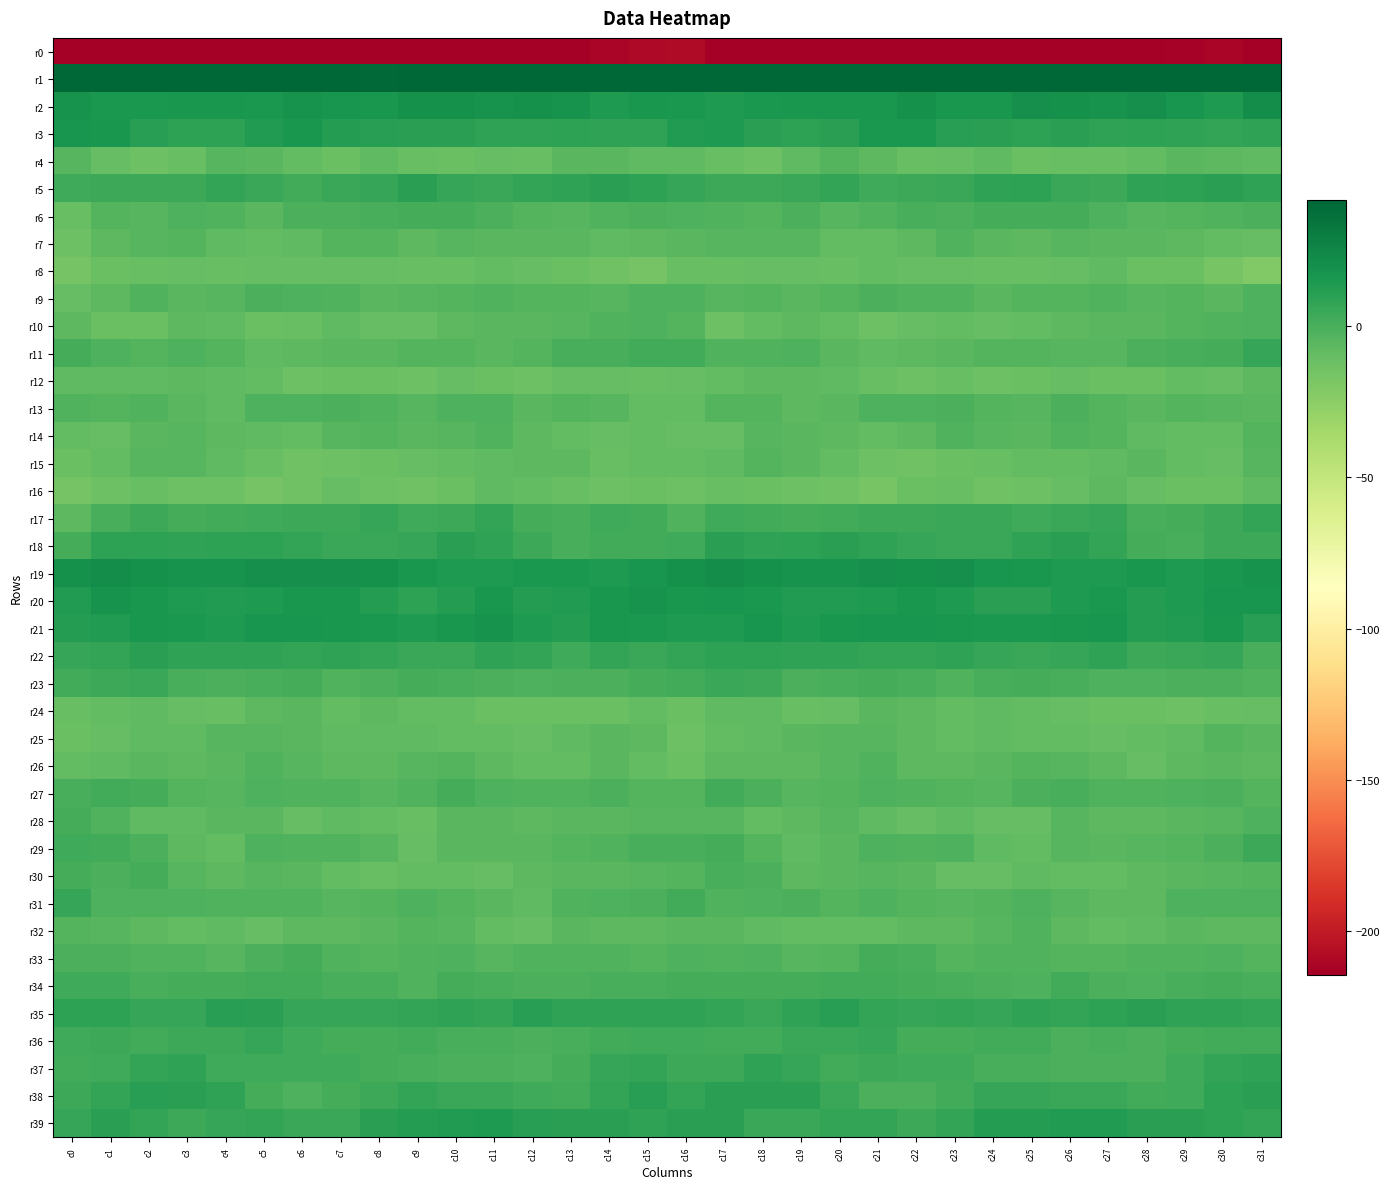

Reading left to right, list all the values displayed in this chart.

r0: c0=-242.4	c1=-215.1	c2=-216.2	c3=-219.1	c4=-216.3	c5=-216.7	c6=-220.8	c7=-221.6	c8=-218.2	c9=-217.5	c10=-217.0	c11=-218.6	c12=-219.8	c13=-215.7	c14=-211.5	c15=-209.0	c16=-208.3	c17=-214.4	c18=-217.4	c19=-218.6	c20=-215.2	c21=-218.4	c22=-221.6	c23=-220.4	c24=-217.7	c25=-217.3	c26=-217.1	c27=-219.8	c28=-218.9	c29=-213.3	c30=-211.4	c31=-226.5
r1: c0=44.2	c1=42.1	c2=45.4	c3=43.5	c4=42.0	c5=44.3	c6=43.8	c7=43.7	c8=40.8	c9=44.2	c10=42.5	c11=41.4	c12=43.5	c13=42.1	c14=41.4	c15=47.3	c16=43.9	c17=43.4	c18=45.5	c19=42.2	c20=43.2	c21=43.8	c22=44.6	c23=41.8	c24=41.9	c25=44.2	c26=41.8	c27=42.0	c28=43.1	c29=41.5	c30=43.5	c31=53.1
r2: c0=17.9	c1=14.8	c2=14.9	c3=16.1	c4=16.6	c5=15.4	c6=18.8	c7=17.6	c8=15.9	c9=19.1	c10=19.6	c11=17.9	c12=19.8	c13=18.5	c14=14.6	c15=16.0	c16=15.2	c17=14.1	c18=15.5	c19=16.7	c20=16.0	c21=16.1	c22=19.3	c23=16.2	c24=16.5	c25=20.2	c26=18.9	c27=18.3	c28=20.0	c29=16.9	c30=14.8	c31=21.3
r3: c0=17.7	c1=16.3	c2=11.4	c3=9.8	c4=9.3	c5=13.2	c6=16.6	c7=12.2	c8=11.2	c9=10.0	c10=9.9	c11=8.7	c12=8.6	c13=9.0	c14=8.0	c15=8.1	c16=13.7	c17=14.0	c18=10.6	c19=9.5	c20=10.2	c21=15.2	c22=15.1	c23=11.4	c24=10.8	c25=9.6	c26=10.0	c27=8.2	c28=9.2	c29=8.6	c30=7.6	c31=8.4
r4: c0=-4.3	c1=-9.3	c2=-12.5	c3=-10.3	c4=-4.3	c5=-5.3	c6=-8.9	c7=-11.6	c8=-7.8	c9=-10.4	c10=-11.3	c11=-10.2	c12=-10.3	c13=-6.2	c14=-5.5	c15=-8.1	c16=-7.4	c17=-10.9	c18=-12.5	c19=-7.7	c20=-3.6	c21=-6.9	c22=-10.6	c23=-10.1	c24=-7.7	c25=-11.9	c26=-10.4	c27=-10.9	c28=-8.9	c29=-5.3	c30=-6.6	c31=-7.4
r5: c0=2.9	c1=4.2	c2=3.9	c3=4.4	c4=7.1	c5=5.2	c6=2.7	c7=5.7	c8=6.5	c9=10.0	c10=6.5	c11=4.9	c12=6.8	c13=8.6	c14=10.5	c15=8.9	c16=6.5	c17=4.3	c18=4.4	c19=5.3	c20=7.2	c21=3.5	c22=3.8	c23=5.6	c24=8.6	c25=9.1	c26=5.7	c27=4.7	c28=8.0	c29=9.0	c30=10.5	c31=8.0
r6: c0=-11.0	c1=-4.2	c2=-4.4	c3=-2.0	c4=-3.2	c5=-5.3	c6=-0.6	c7=-1.1	c8=0.1	c9=1.4	c10=1.1	c11=-0.8	c12=-3.7	c13=-4.5	c14=-3.1	c15=-0.9	c16=-1.6	c17=-3.0	c18=-4.2	c19=-1.1	c20=-5.2	c21=-3.2	c22=-0.2	c23=-1.2	c24=0.9	c25=1.4	c26=0.9	c27=-2.1	c28=-4.4	c29=-4.1	c30=-2.8	c31=-0.3
r7: c0=-12.9	c1=-6.8	c2=-5.1	c3=-4.1	c4=-7.5	c5=-8.7	c6=-8.0	c7=-4.1	c8=-3.7	c9=-7.0	c10=-5.2	c11=-5.5	c12=-6.1	c13=-5.5	c14=-8.0	c15=-6.7	c16=-6.1	c17=-4.9	c18=-4.8	c19=-4.8	c20=-8.5	c21=-8.5	c22=-6.7	c23=-3.1	c24=-5.3	c25=-6.7	c26=-4.7	c27=-6.2	c28=-5.5	c29=-6.6	c30=-8.6	c31=-10.1
r8: c0=-15.4	c1=-12.1	c2=-10.8	c3=-9.4	c4=-10.9	c5=-9.4	c6=-9.9	c7=-9.7	c8=-9.7	c9=-11.2	c10=-11.0	c11=-8.3	c12=-9.9	c13=-12.0	c14=-14.1	c15=-15.5	c16=-11.0	c17=-10.8	c18=-10.1	c19=-9.9	c20=-10.4	c21=-9.2	c22=-10.2	c23=-9.3	c24=-10.6	c25=-11.0	c26=-10.1	c27=-8.1	c28=-11.4	c29=-12.1	c30=-16.4	c31=-20.3
r9: c0=-9.4	c1=-6.5	c2=-3.2	c3=-5.8	c4=-4.9	c5=-1.0	c6=-2.0	c7=-2.7	c8=-5.2	c9=-4.9	c10=-3.2	c11=-2.7	c12=-4.2	c13=-3.4	c14=-5.1	c15=-1.4	c16=-1.4	c17=-4.6	c18=-3.7	c19=-6.2	c20=-3.2	c21=-0.7	c22=-2.7	c23=-3.2	c24=-6.1	c25=-3.6	c26=-3.3	c27=-3.0	c28=-4.3	c29=-3.4	c30=-5.6	c31=-2.0
r10: c0=-7.0	c1=-12.0	c2=-11.7	c3=-6.8	c4=-7.4	c5=-11.8	c6=-11.1	c7=-8.2	c8=-9.9	c9=-9.9	c10=-6.9	c11=-6.0	c12=-6.1	c13=-5.1	c14=-2.7	c15=-2.2	c16=-3.6	c17=-13.2	c18=-9.2	c19=-6.3	c20=-9.2	c21=-12.5	c22=-9.7	c23=-8.7	c24=-10.1	c25=-8.9	c26=-6.7	c27=-6.0	c28=-6.0	c29=-4.0	c30=-2.6	c31=-1.9
r11: c0=1.1	c1=-1.7	c2=-3.6	c3=-1.6	c4=-3.3	c5=-7.9	c6=-7.2	c7=-5.8	c8=-5.3	c9=-3.4	c10=-3.7	c11=-5.3	c12=-3.5	c13=0.4	c14=0.3	c15=2.7	c16=2.7	c17=-2.9	c18=-2.8	c19=-1.4	c20=-5.5	c21=-8.2	c22=-6.7	c23=-5.6	c24=-4.2	c25=-3.3	c26=-4.9	c27=-5.1	c28=-1.2	c29=0.3	c30=1.1	c31=5.9
r12: c0=-7.7	c1=-8.2	c2=-8.1	c3=-6.4	c4=-8.0	c5=-8.7	c6=-12.4	c7=-11.6	c8=-11.7	c9=-12.7	c10=-9.9	c11=-11.3	c12=-12.4	c13=-9.6	c14=-10.1	c15=-10.9	c16=-10.1	c17=-8.9	c18=-7.1	c19=-7.2	c20=-7.8	c21=-10.4	c22=-12.8	c23=-11.0	c24=-12.4	c25=-11.7	c26=-9.9	c27=-11.8	c28=-11.7	c29=-9.1	c30=-10.2	c31=-7.1
r13: c0=-3.1	c1=-3.7	c2=-3.0	c3=-5.7	c4=-7.6	c5=-1.9	c6=-1.8	c7=-1.0	c8=-2.8	c9=-4.9	c10=-2.0	c11=-1.9	c12=-5.5	c13=-3.7	c14=-5.0	c15=-8.4	c16=-8.6	c17=-3.8	c18=-3.4	c19=-7.2	c20=-5.6	c21=-1.5	c22=-1.7	c23=-1.0	c24=-4.2	c25=-4.4	c26=-0.9	c27=-3.3	c28=-5.6	c29=-3.8	c30=-5.1	c31=-6.0
r14: c0=-8.9	c1=-10.1	c2=-6.0	c3=-4.5	c4=-6.9	c5=-7.6	c6=-8.3	c7=-4.4	c8=-3.7	c9=-5.6	c10=-4.6	c11=-2.4	c12=-6.5	c13=-8.3	c14=-9.5	c15=-8.4	c16=-10.0	c17=-9.4	c18=-4.4	c19=-5.5	c20=-7.2	c21=-8.3	c22=-7.1	c23=-3.0	c24=-4.5	c25=-6.0	c26=-3.2	c27=-3.4	c28=-7.8	c29=-9.0	c30=-8.3	c31=-3.9
r15: c0=-12.1	c1=-9.0	c2=-4.7	c3=-4.4	c4=-8.1	c5=-10.9	c6=-13.8	c7=-12.6	c8=-11.9	c9=-9.6	c10=-8.5	c11=-7.9	c12=-6.7	c13=-7.0	c14=-10.4	c15=-8.9	c16=-8.8	c17=-7.4	c18=-3.5	c19=-5.9	c20=-9.1	c21=-12.6	c22=-13.3	c23=-12.1	c24=-11.0	c25=-8.9	c26=-8.3	c27=-7.9	c28=-6.1	c29=-8.4	c30=-9.6	c31=-4.9
r16: c0=-15.4	c1=-12.5	c2=-10.5	c3=-12.4	c4=-12.7	c5=-16.2	c6=-13.9	c7=-10.1	c8=-13.2	c9=-13.3	c10=-11.3	c11=-7.3	c12=-8.8	c13=-11.1	c14=-13.1	c15=-11.4	c16=-12.5	c17=-10.9	c18=-11.4	c19=-12.3	c20=-13.9	c21=-16.4	c22=-11.8	c23=-11.1	c24=-13.8	c25=-12.5	c26=-9.9	c27=-7.2	c28=-10.0	c29=-11.9	c30=-12.0	c31=-8.1
r17: c0=-7.1	c1=0.3	c2=4.0	c3=1.1	c4=1.8	c5=2.9	c6=4.1	c7=4.3	c8=6.0	c9=3.0	c10=4.5	c11=7.0	c12=1.7	c13=0.5	c14=2.9	c15=2.5	c16=-2.3	c17=3.2	c18=2.7	c19=1.4	c20=1.8	c21=3.9	c22=4.2	c23=4.9	c24=5.4	c25=2.9	c26=5.8	c27=6.0	c28=-0.1	c29=1.7	c30=4.3	c31=7.7
r18: c0=1.6	c1=9.6	c2=9.7	c3=8.7	c4=9.7	c5=9.2	c6=7.8	c7=5.2	c8=4.9	c9=6.6	c10=9.9	c11=8.5	c12=3.8	c13=-0.1	c14=2.3	c15=2.3	c16=3.0	c17=10.8	c18=8.6	c19=9.3	c20=9.8	c21=8.7	c22=6.7	c23=4.9	c24=5.1	c25=8.3	c26=9.9	c27=7.5	c28=1.6	c29=0.3	c30=4.0	c31=4.8
r19: c0=19.2	c1=21.6	c2=19.8	c3=18.7	c4=18.0	c5=20.1	c6=19.9	c7=19.9	c8=18.9	c9=16.7	c10=14.2	c11=14.1	c12=15.0	c13=15.2	c14=14.6	c15=17.6	c16=19.1	c17=20.9	c18=19.0	c19=18.5	c20=18.5	c21=20.8	c22=19.3	c23=20.2	c24=17.7	c25=15.8	c26=14.1	c27=14.3	c28=15.9	c29=14.1	c30=16.4	c31=17.9
r20: c0=13.4	c1=18.0	c2=16.2	c3=14.2	c4=13.3	c5=14.4	c6=16.1	c7=15.8	c8=12.1	c9=9.6	c10=12.0	c11=15.9	c12=12.6	c13=13.6	c14=16.4	c15=17.9	c16=16.4	c17=17.7	c18=15.0	c19=13.7	c20=13.8	c21=14.6	c22=16.7	c23=14.5	c24=10.6	c25=10.1	c26=13.9	c27=15.2	c28=12.5	c29=14.3	c30=17.8	c31=17.4
r21: c0=12.1	c1=13.6	c2=16.1	c3=15.7	c4=14.3	c5=17.1	c6=17.3	c7=16.5	c8=15.7	c9=14.6	c10=16.0	c11=18.0	c12=14.4	c13=11.9	c14=16.0	c15=15.5	c16=14.6	c17=13.8	c18=17.2	c19=14.1	c20=15.8	c21=17.4	c22=17.0	c23=16.5	c24=14.9	c25=15.1	c26=16.7	c27=17.4	c28=12.5	c29=13.4	c30=15.9	c31=11.6
r22: c0=6.4	c1=7.7	c2=10.4	c3=7.9	c4=8.7	c5=8.0	c6=6.8	c7=8.0	c8=7.1	c9=5.3	c10=5.8	c11=7.9	c12=6.8	c13=3.7	c14=6.9	c15=5.6	c16=7.7	c17=9.2	c18=9.4	c19=7.9	c20=8.8	c21=7.8	c22=7.0	c23=8.3	c24=5.9	c25=5.5	c26=6.3	c27=8.4	c28=4.6	c29=5.1	c30=5.9	c31=0.2
r23: c0=2.2	c1=3.9	c2=5.2	c3=0.7	c4=-0.3	c5=0.8	c6=1.0	c7=-2.6	c8=-0.9	c9=1.3	c10=0.2	c11=-1.1	c12=-2.1	c13=-0.9	c14=-0.7	c15=0.9	c16=2.4	c17=5.0	c18=3.8	c19=-0.4	c20=0.1	c21=1.0	c22=0.2	c23=-3.2	c24=0.1	c25=1.0	c26=0.0	c27=-1.9	c28=-1.6	c29=-0.8	c30=-1.1	c31=-2.7
r24: c0=-10.3	c1=-8.7	c2=-7.4	c3=-10.1	c4=-10.9	c5=-7.1	c6=-5.5	c7=-9.2	c8=-7.0	c9=-9.0	c10=-8.9	c11=-12.0	c12=-12.0	c13=-11.9	c14=-11.5	c15=-8.7	c16=-11.3	c17=-8.0	c18=-8.1	c19=-11.0	c20=-9.6	c21=-6.0	c22=-6.9	c23=-9.1	c24=-7.6	c25=-8.7	c26=-9.9	c27=-12.1	c28=-11.7	c29=-12.6	c30=-10.4	c31=-9.3
r25: c0=-11.5	c1=-9.5	c2=-7.9	c3=-7.5	c4=-4.5	c5=-4.8	c6=-5.7	c7=-8.0	c8=-7.5	c9=-7.8	c10=-8.7	c11=-9.1	c12=-9.9	c13=-7.8	c14=-5.9	c15=-6.5	c16=-13.2	c17=-8.9	c18=-8.1	c19=-6.2	c20=-4.4	c21=-5.2	c22=-6.4	c23=-8.4	c24=-7.3	c25=-8.3	c26=-8.7	c27=-9.5	c28=-9.0	c29=-7.8	c30=-4.2	c31=-5.6
r26: c0=-9.0	c1=-7.4	c2=-6.1	c3=-7.2	c4=-5.9	c5=-2.9	c6=-4.8	c7=-7.2	c8=-6.6	c9=-4.7	c10=-4.1	c11=-6.4	c12=-8.9	c13=-8.4	c14=-5.5	c15=-9.1	c16=-11.6	c17=-6.8	c18=-6.8	c19=-6.9	c20=-4.8	c21=-2.5	c22=-6.3	c23=-7.1	c24=-6.2	c25=-3.9	c26=-5.1	c27=-7.2	c28=-9.7	c29=-7.0	c30=-5.3	c31=-6.6
r27: c0=0.1	c1=2.2	c2=1.3	c3=-4.2	c4=-5.0	c5=-1.7	c6=-3.0	c7=-3.1	c8=-4.6	c9=-2.5	c10=1.2	c11=-1.8	c12=-2.5	c13=-2.7	c14=-1.1	c15=-3.8	c16=-3.6	c17=2.4	c18=-0.8	c19=-5.2	c20=-3.5	c21=-1.6	c22=-3.1	c23=-3.7	c24=-4.4	c25=-0.7	c26=0.4	c27=-2.5	c28=-2.6	c29=-2.1	c30=-0.8	c31=-4.0
r28: c0=1.2	c1=-3.0	c2=-7.9	c3=-7.7	c4=-5.7	c5=-5.4	c6=-9.3	c7=-7.9	c8=-8.4	c9=-11.0	c10=-6.1	c11=-5.9	c12=-7.0	c13=-6.2	c14=-5.8	c15=-4.5	c16=-4.4	c17=-5.2	c18=-8.7	c19=-6.8	c20=-4.8	c21=-7.3	c22=-9.4	c23=-7.5	c24=-10.0	c25=-9.5	c26=-5.2	c27=-6.7	c28=-6.9	c29=-5.8	c30=-4.5	c31=-1.9
r29: c0=3.0	c1=2.0	c2=-1.2	c3=-6.6	c4=-8.5	c5=-2.2	c6=-2.6	c7=-2.5	c8=-4.5	c9=-10.1	c10=-6.0	c11=-5.9	c12=-5.3	c13=-4.2	c14=-2.6	c15=0.6	c16=0.1	c17=1.1	c18=-3.5	c19=-8.2	c20=-6.2	c21=-1.7	c22=-3.2	c23=-2.2	c24=-7.6	c25=-9.2	c26=-5.0	c27=-6.2	c28=-4.8	c29=-3.9	c30=-0.4	c31=4.6
r30: c0=1.3	c1=-1.0	c2=1.0	c3=-4.5	c4=-7.2	c5=-4.3	c6=-6.0	c7=-8.3	c8=-10.3	c9=-8.5	c10=-8.3	c11=-10.2	c12=-6.9	c13=-5.9	c14=-5.4	c15=-4.8	c16=-3.8	c17=-0.1	c18=-0.3	c19=-6.7	c20=-5.6	c21=-5.2	c22=-6.0	c23=-9.7	c24=-10.1	c25=-7.8	c26=-9.2	c27=-9.1	c28=-6.7	c29=-5.7	c30=-4.7	c31=-3.6
r31: c0=6.5	c1=-1.5	c2=-1.9	c3=-1.3	c4=-2.4	c5=-2.7	c6=-2.9	c7=-5.0	c8=-4.2	c9=-2.1	c10=-3.6	c11=-5.2	c12=-8.0	c13=-2.8	c14=-2.0	c15=-0.2	c16=1.8	c17=-2.6	c18=-1.4	c19=-1.0	c20=-3.5	c21=-2.0	c22=-3.6	c23=-5.2	c24=-3.4	c25=-2.0	c26=-4.3	c27=-6.6	c28=-6.7	c29=-1.8	c30=-1.7	c31=-1.6
r32: c0=-3.5	c1=-4.8	c2=-6.4	c3=-8.7	c4=-8.1	c5=-9.9	c6=-7.0	c7=-6.6	c8=-5.6	c9=-3.7	c10=-4.6	c11=-8.3	c12=-9.3	c13=-5.2	c14=-6.9	c15=-7.0	c16=-5.6	c17=-5.3	c18=-7.9	c19=-8.3	c20=-8.9	c21=-9.0	c22=-6.3	c23=-6.6	c24=-4.9	c25=-3.2	c26=-6.3	c27=-9.2	c28=-7.7	c29=-5.4	c30=-6.9	c31=-7.2
r33: c0=-0.5	c1=-1.2	c2=-2.3	c3=-3.2	c4=-5.2	c5=-0.3	c6=1.5	c7=-2.4	c8=-3.3	c9=-3.2	c10=-2.1	c11=-4.5	c12=-3.0	c13=-2.4	c14=-2.3	c15=-3.5	c16=-2.0	c17=-2.5	c18=-2.2	c19=-4.3	c20=-4.0	c21=1.3	c22=0.3	c23=-3.6	c24=-2.5	c25=-2.9	c26=-3.3	c27=-4.1	c28=-2.4	c29=-2.7	c30=-1.9	c31=-3.5
r34: c0=2.8	c1=3.2	c2=0.6	c3=1.3	c4=1.7	c5=2.2	c6=2.1	c7=0.7	c8=0.2	c9=-2.5	c10=1.8	c11=0.4	c12=-1.2	c13=-0.7	c14=0.7	c15=0.1	c16=1.3	c17=1.7	c18=0.8	c19=1.5	c20=2.0	c21=2.1	c22=1.5	c23=0.6	c24=-0.7	c25=-1.5	c26=1.9	c27=-0.5	c28=-1.3	c29=-0.2	c30=1.4	c31=0.6
r35: c0=9.2	c1=9.0	c2=6.4	c3=6.1	c4=11.0	c5=9.8	c6=5.8	c7=6.6	c8=6.5	c9=6.8	c10=8.7	c11=7.4	c12=11.2	c13=8.5	c14=7.9	c15=8.0	c16=8.1	c17=7.5	c18=5.7	c19=8.0	c20=11.4	c21=7.8	c22=6.1	c23=6.9	c24=5.9	c25=8.4	c26=7.5	c27=9.1	c28=10.6	c29=8.0	c30=8.4	c31=7.4
r36: c0=3.1	c1=3.8	c2=1.8	c3=4.1	c4=4.7	c5=6.4	c6=3.4	c7=1.0	c8=1.7	c9=2.6	c10=0.1	c11=0.5	c12=-0.7	c13=0.6	c14=2.1	c15=3.2	c16=3.0	c17=2.5	c18=2.1	c19=5.1	c20=5.0	c21=6.4	c22=1.4	c23=1.7	c24=1.9	c25=2.2	c26=-0.3	c27=0.4	c28=-0.6	c29=1.5	c30=2.6	c31=2.6
r37: c0=2.7	c1=3.4	c2=7.0	c3=8.1	c4=3.1	c5=3.2	c6=3.5	c7=3.7	c8=1.5	c9=0.5	c10=-0.5	c11=-1.0	c12=-1.6	c13=1.4	c14=5.9	c15=7.5	c16=4.6	c17=4.5	c18=8.0	c19=6.8	c20=2.1	c21=4.2	c22=3.1	c23=3.6	c24=0.7	c25=0.5	c26=-1.1	c27=-1.1	c28=-0.8	c29=3.2	c30=7.0	c31=8.3
r38: c0=3.9	c1=7.4	c2=11.0	c3=10.3	c4=7.9	c5=0.9	c6=-1.6	c7=1.1	c8=4.3	c9=6.9	c10=4.9	c11=5.6	c12=3.6	c13=1.9	c14=7.2	c15=10.8	c16=7.7	c17=9.8	c18=10.6	c19=9.9	c20=5.8	c21=-1.2	c22=-0.6	c23=2.1	c24=5.9	c25=6.5	c26=4.8	c27=5.2	c28=2.5	c29=3.0	c30=9.5	c31=10.3
r39: c0=6.4	c1=10.0	c2=7.0	c3=4.6	c4=6.2	c5=7.4	c6=5.0	c7=5.2	c8=10.7	c9=12.5	c10=13.0	c11=14.1	c12=11.5	c13=10.2	c14=10.5	c15=8.7	c16=10.5	c17=10.2	c18=5.5	c19=5.1	c20=6.9	c21=6.9	c22=4.5	c23=6.9	c24=12.3	c25=12.4	c26=13.5	c27=13.5	c28=10.7	c29=10.5	c30=9.5	c31=7.0